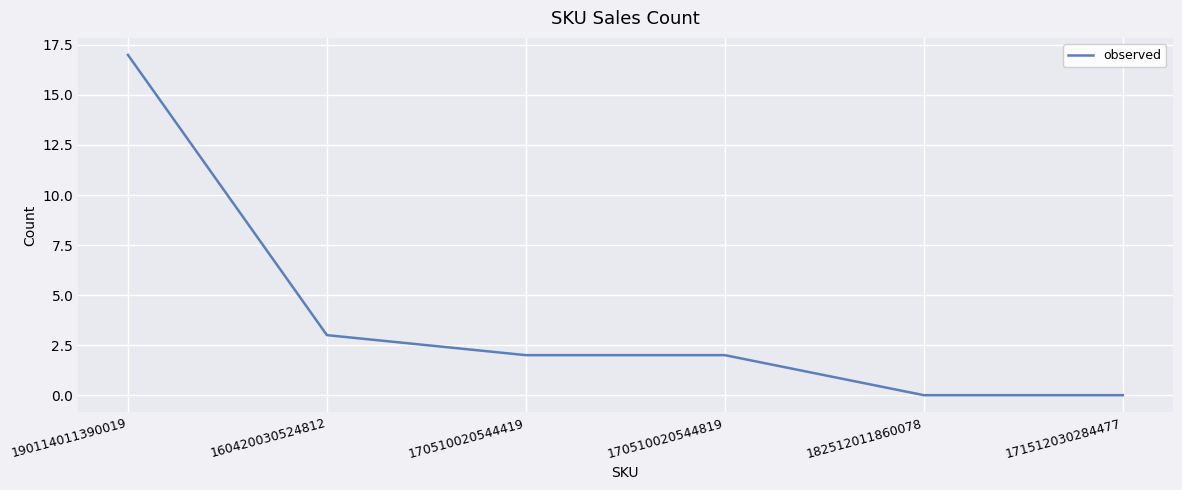

The value at 182512011860078 is 10. True or false?

False